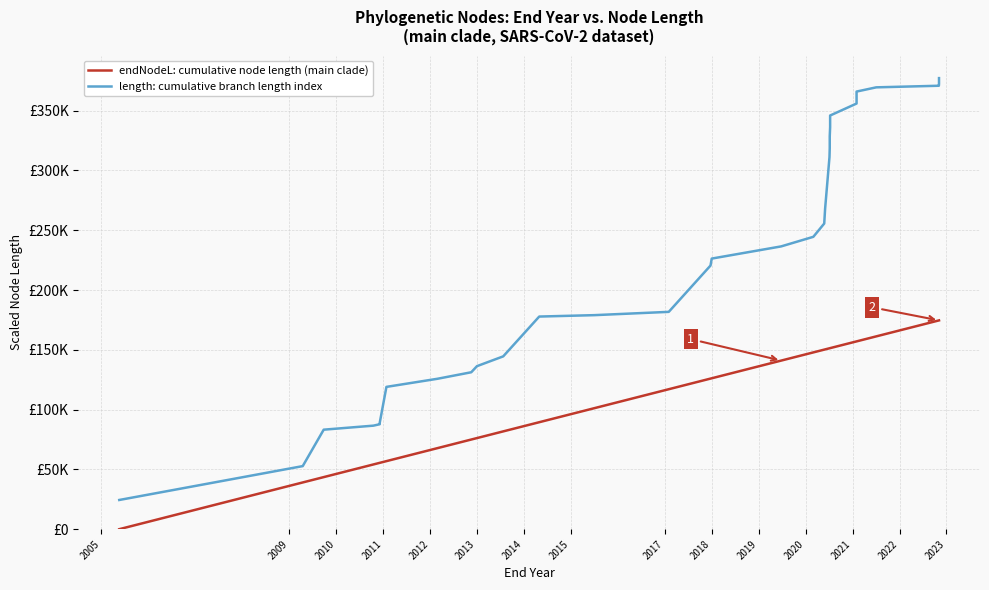

List the series in order of their peak value, lowest first.

endNodeL: cumulative node length (main clade), length: cumulative branch length index